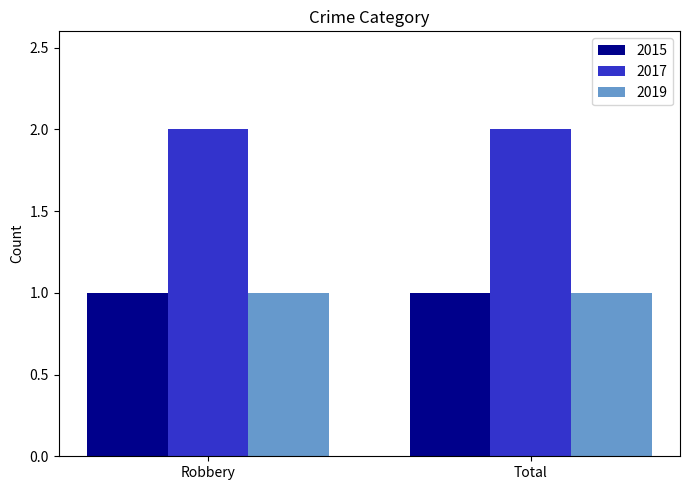

What is the sum of the 2017 values at Total and Robbery?

4